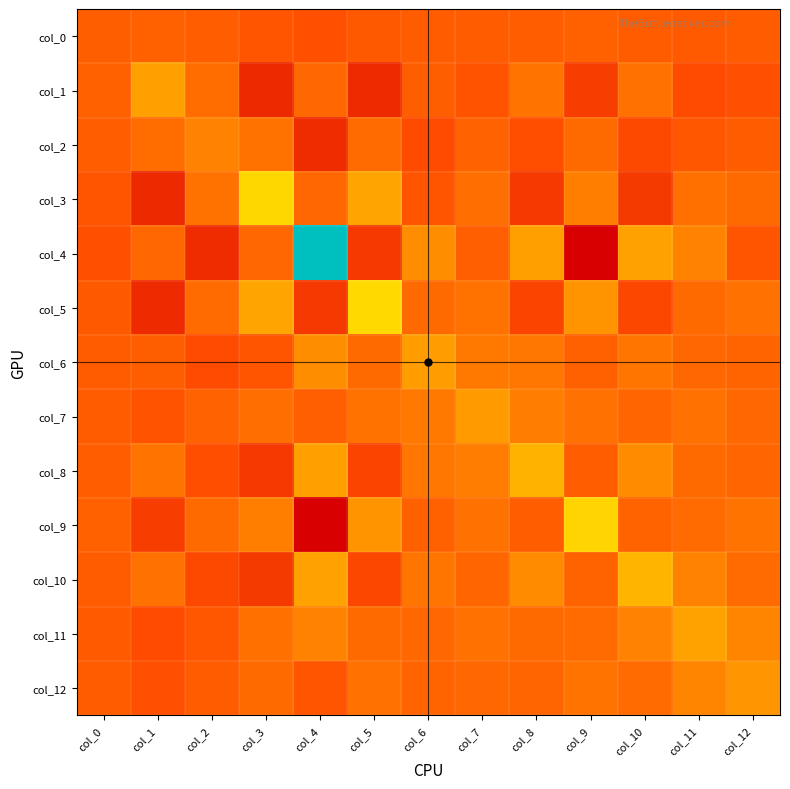

Reading left to right, extract all data points from this chart.

col_0: col_0=1.8	col_1=2.8	col_2=0.5	col_3=-6.9	col_4=-11.4	col_5=-3.4	col_6=-0.6	col_7=-1.2	col_8=0.6	col_9=2.7	col_10=0.2	col_11=-2.6	col_12=-0.7
col_1: col_0=2.8	col_1=60.2	col_2=13.7	col_3=-51.2	col_4=9.7	col_5=-49.0	col_6=1.2	col_7=-9.0	col_8=21.2	col_9=-30.6	col_10=18.3	col_11=-15.6	col_12=-11.6
col_2: col_0=0.5	col_1=13.7	col_2=33.4	col_3=19.4	col_4=-47.6	col_5=12.9	col_6=-15.8	col_7=4.3	col_8=-13.6	col_9=11.6	col_10=-18.1	col_11=-5.6	col_12=-0.8
col_3: col_0=-6.9	col_1=-51.2	col_2=19.4	col_3=108.8	col_4=10.2	col_5=63.7	col_6=-6.1	col_7=15.5	col_8=-34.3	col_9=30.3	col_10=-33.3	col_11=17.2	col_12=11.7
col_4: col_0=-11.4	col_1=9.7	col_2=-47.6	col_3=10.2	col_4=304.2	col_5=-34.3	col_6=43.8	col_7=2.2	col_8=59.7	col_9=-94.9	col_10=60.8	col_11=33.1	col_12=-6.5
col_5: col_0=-3.4	col_1=-49.0	col_2=12.9	col_3=63.7	col_4=-34.3	col_5=111.1	col_6=11.6	col_7=19.6	col_8=-23.3	col_9=50.1	col_10=-20.3	col_11=11.5	col_12=18.3
col_6: col_0=-0.6	col_1=1.2	col_2=-15.8	col_3=-6.1	col_4=43.8	col_5=11.6	col_6=56.8	col_7=25.7	col_8=22.3	col_9=4.1	col_10=21.4	col_11=8.9	col_12=6.9
col_7: col_0=-1.2	col_1=-9.0	col_2=4.3	col_3=15.5	col_4=2.2	col_5=19.6	col_6=25.7	col_7=54.9	col_8=28.5	col_9=17.5	col_10=8.2	col_11=18.1	col_12=9.4
col_8: col_0=0.6	col_1=21.2	col_2=-13.6	col_3=-34.3	col_4=59.7	col_5=-23.3	col_6=22.3	col_7=28.5	col_8=75.9	col_9=0.4	col_10=42.6	col_11=12.2	col_12=7.8
col_9: col_0=2.7	col_1=-30.6	col_2=11.6	col_3=30.3	col_4=-94.9	col_5=50.1	col_6=4.1	col_7=17.5	col_8=0.4	col_9=106.9	col_10=6.0	col_11=12.8	col_12=21.1
col_10: col_0=0.2	col_1=18.3	col_2=-18.1	col_3=-33.3	col_4=60.8	col_5=-20.3	col_6=21.4	col_7=8.2	col_8=42.6	col_9=6.0	col_10=79.6	col_11=34.0	col_12=12.9
col_11: col_0=-2.6	col_1=-15.6	col_2=-5.6	col_3=17.2	col_4=33.1	col_5=11.5	col_6=8.9	col_7=18.1	col_8=12.2	col_9=12.8	col_10=34.0	col_11=62.0	col_12=34.6
col_12: col_0=-0.7	col_1=-11.6	col_2=-0.8	col_3=11.7	col_4=-6.5	col_5=18.3	col_6=6.9	col_7=9.4	col_8=7.8	col_9=21.1	col_10=12.9	col_11=34.6	col_12=50.6